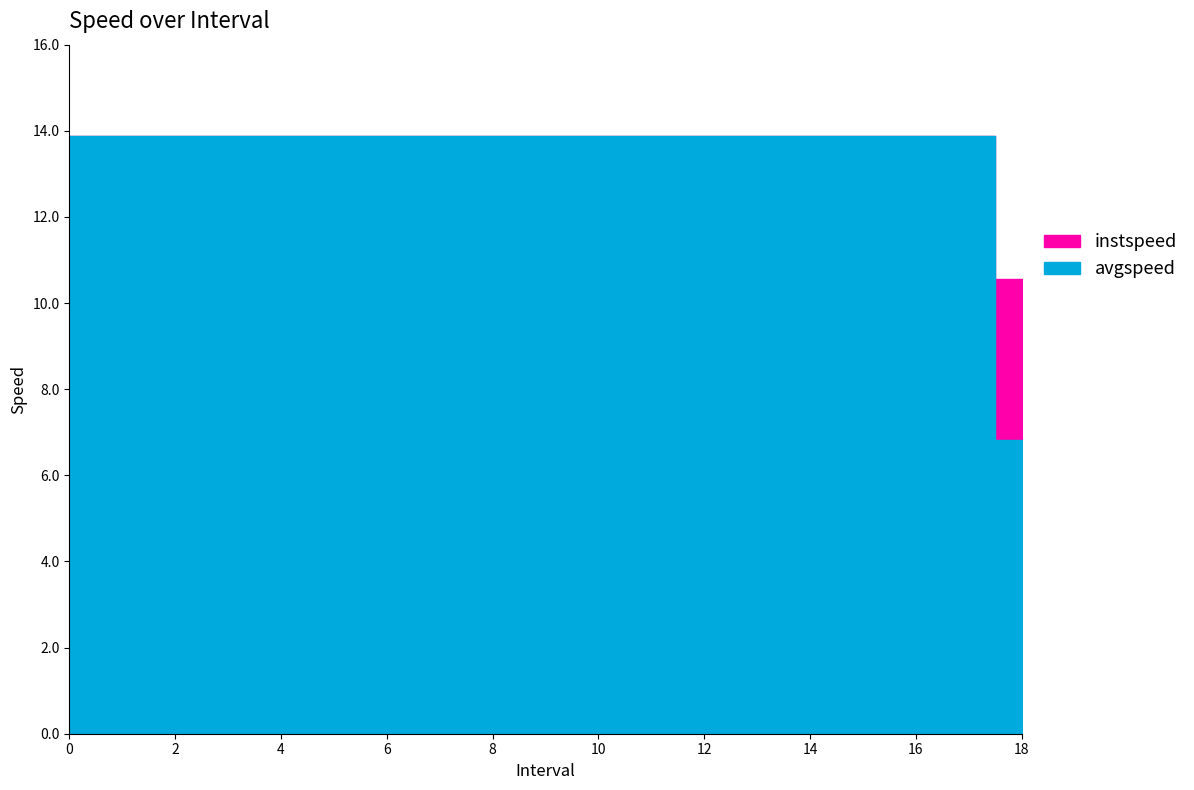

True or false: avgspeed has more than 0 points higher than both neighbors.

False